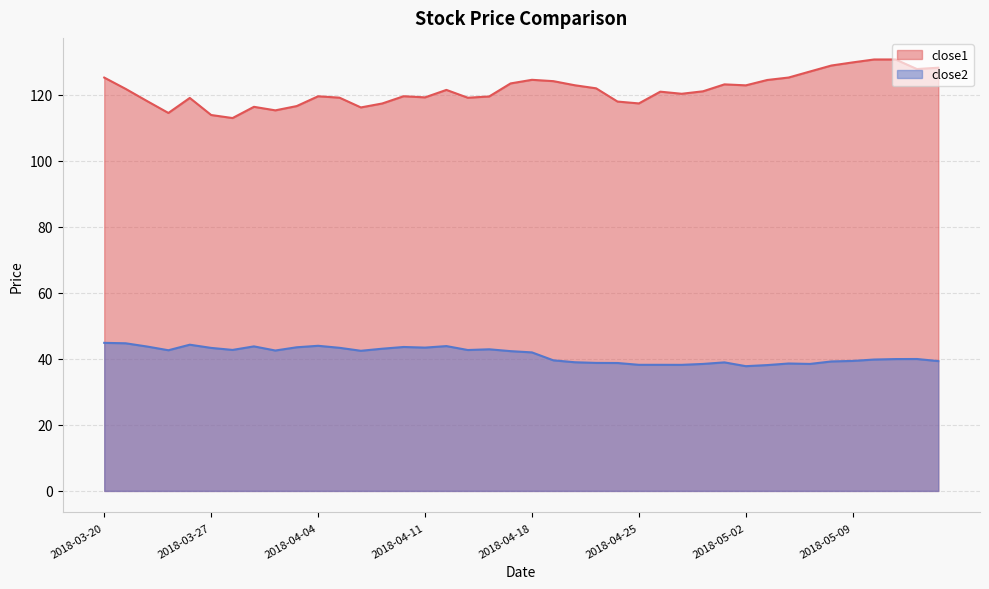

Rank the series by their average value, from highest to lowest.

close1, close2